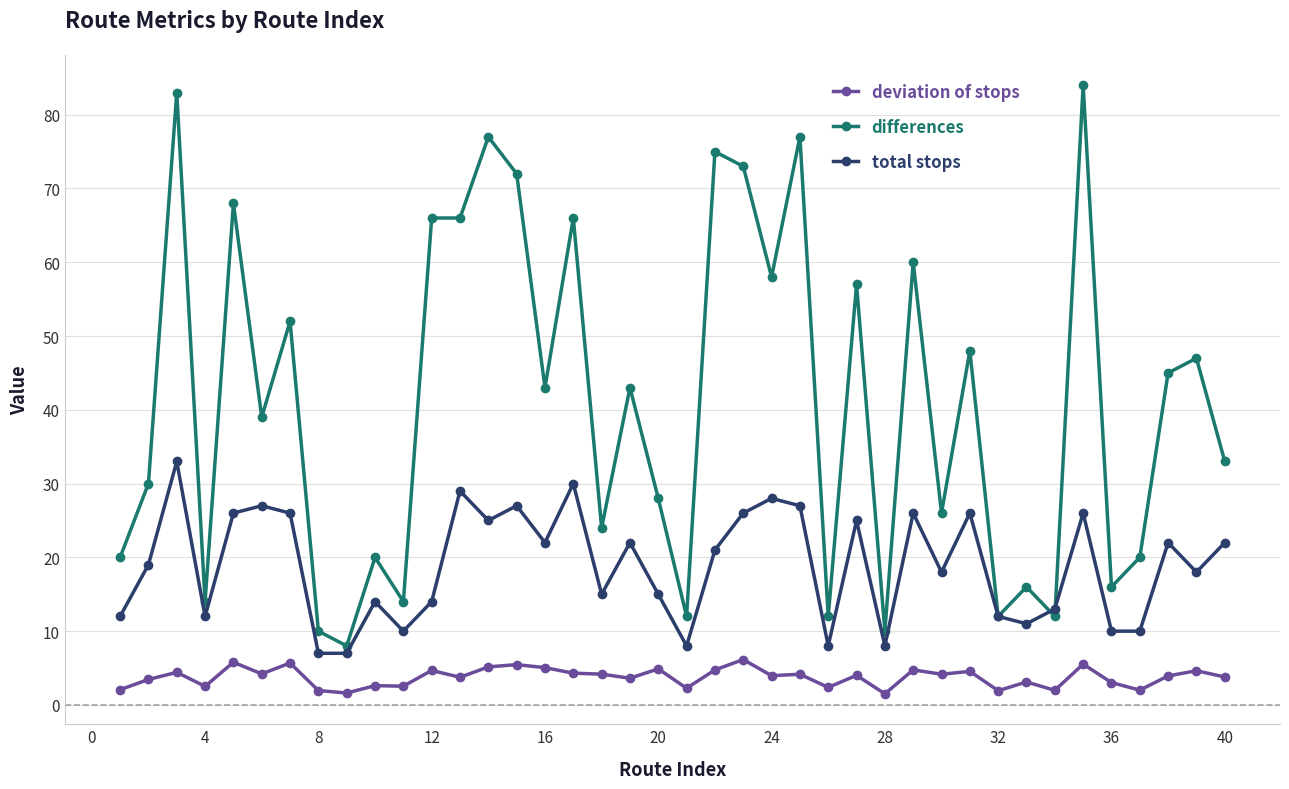

At how many categories does at least one series exceed 49?

15